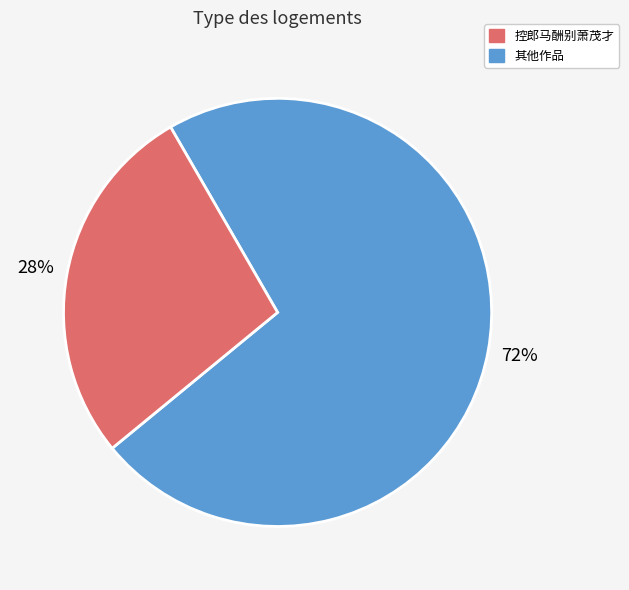

How many slices are in this pie chart?

2